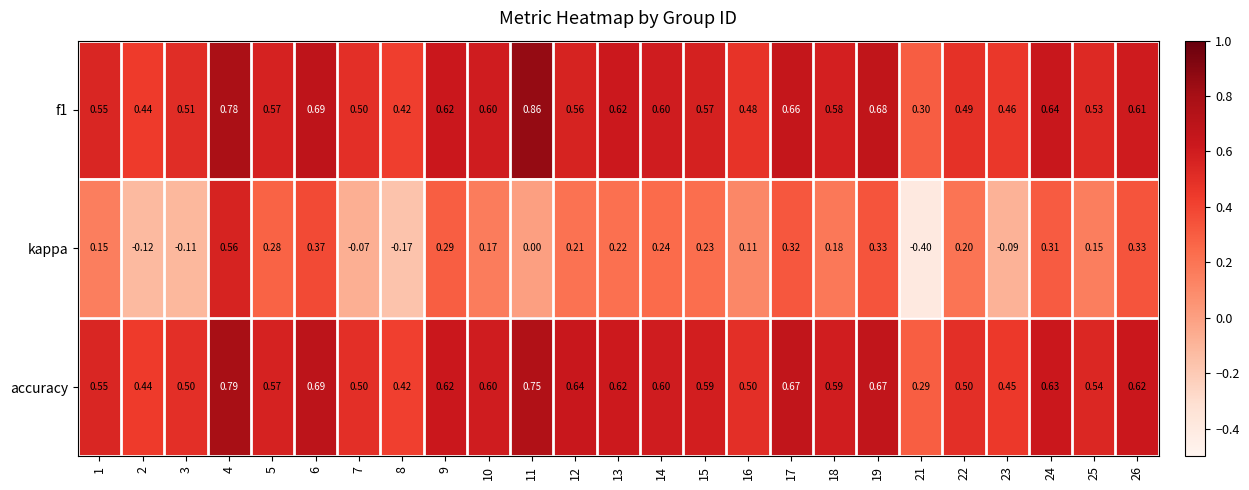

Which series has the largest total across all categories?

accuracy